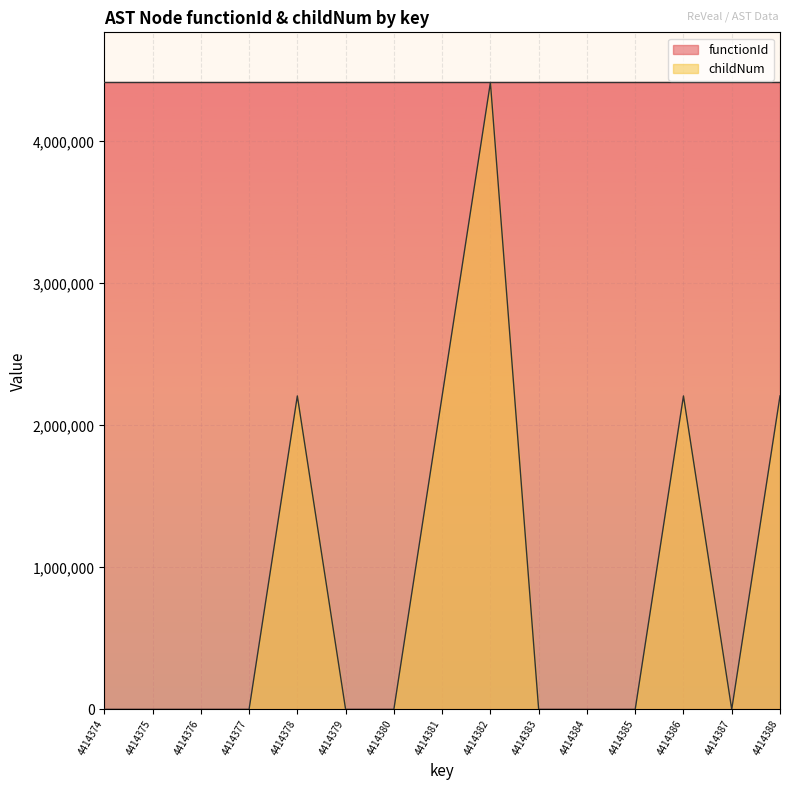

The chart shows a value of 0.0 at 4414376. True or false?

True